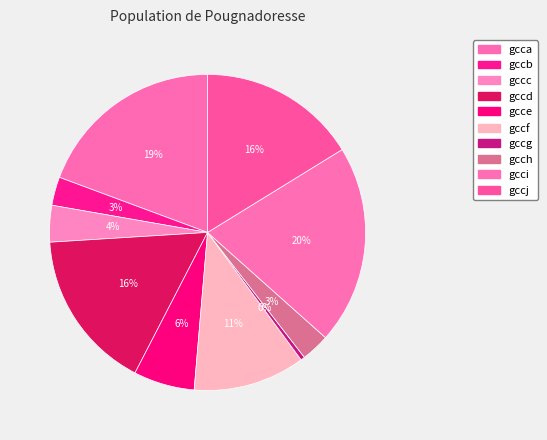

What is the ratio of the value at gccc to the value at gccf?

0.3